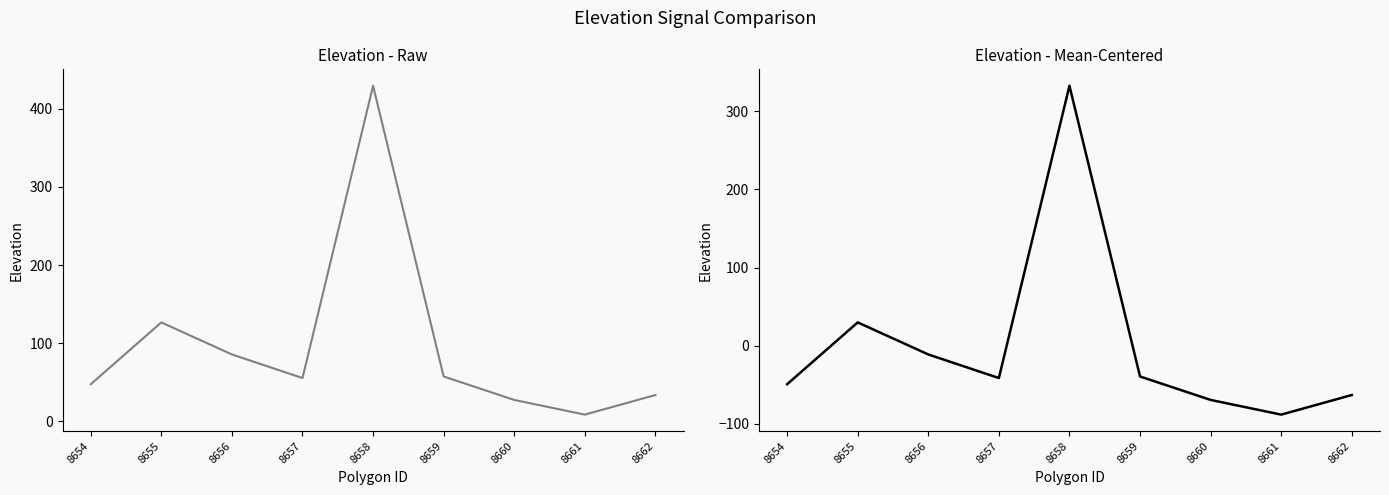

At which category does Mean-Centered Elevation reach its first local peak?

8655